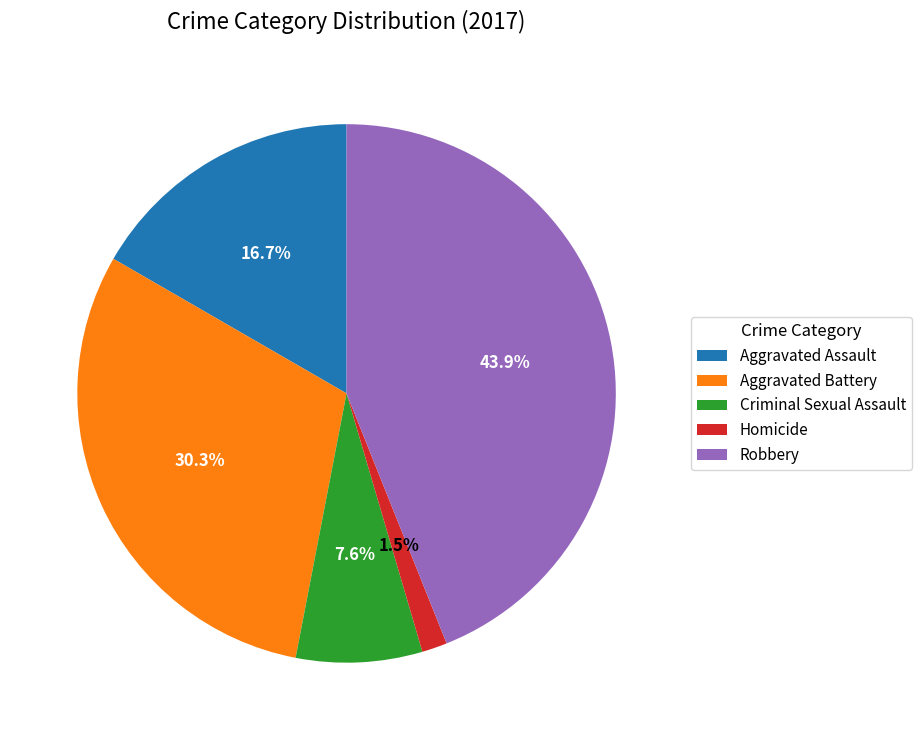

Which category has the biggest portion of the pie?

Robbery